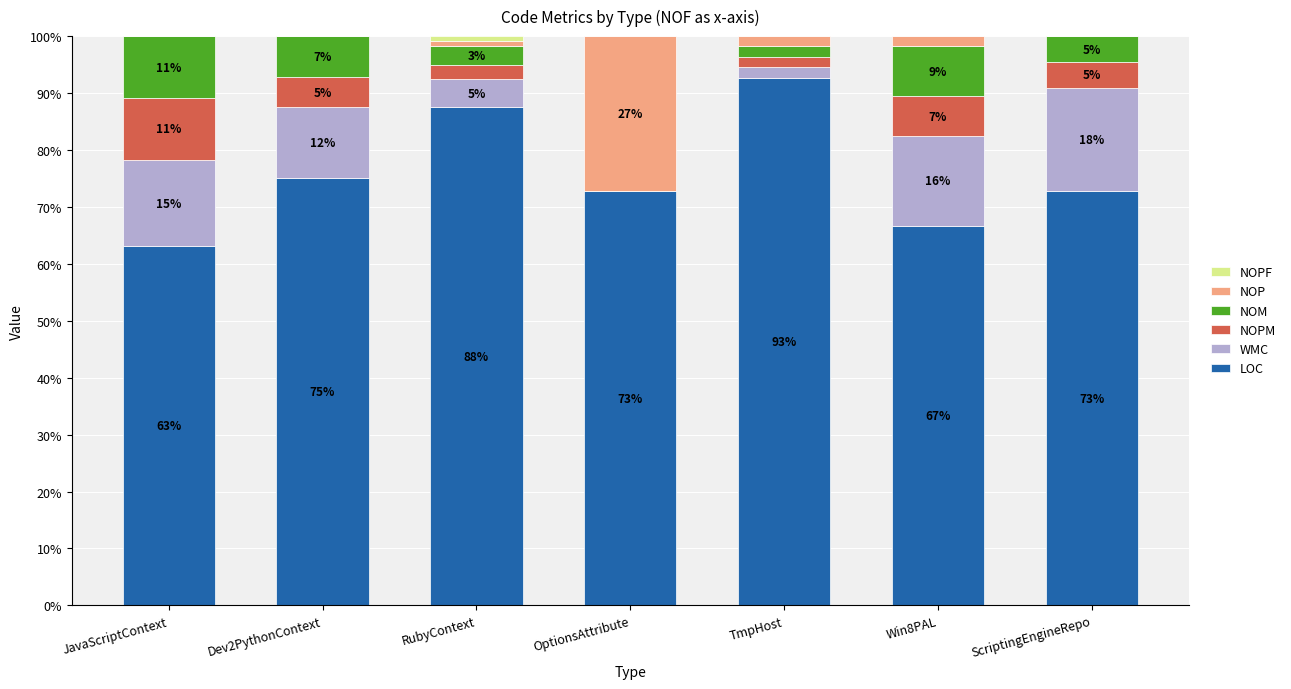

At which label does LOC first exceed 72?

Dev2PythonContext